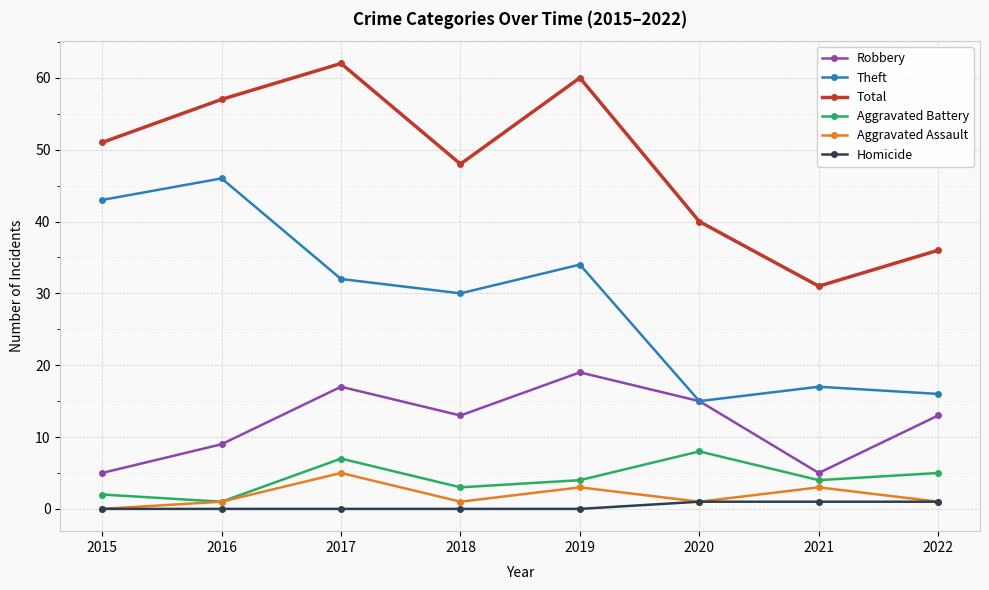

At how many categories does at least one series exceed 29?

8